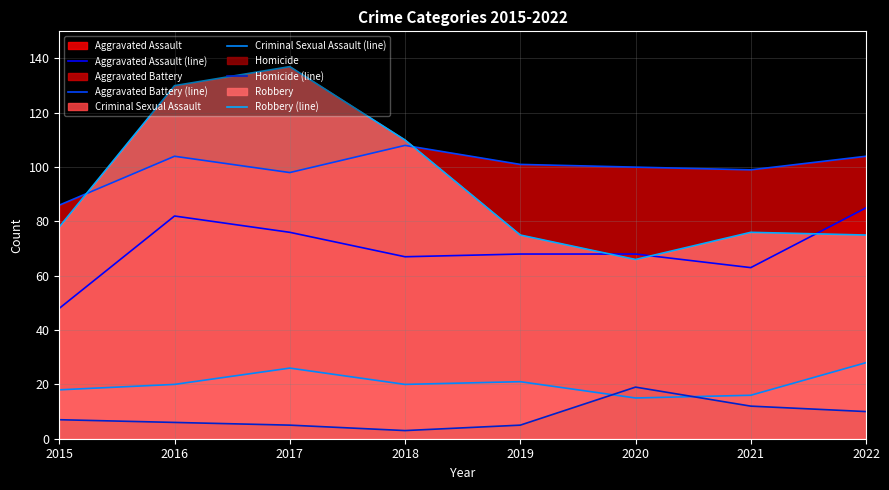

Read the Homicide (line) value at 2015, to the nearest 10.

10